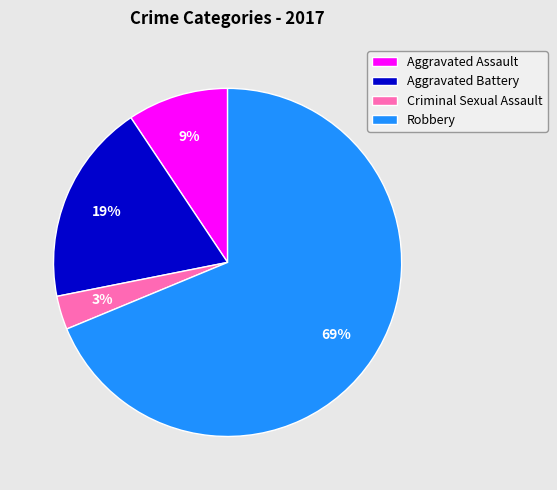

Do Criminal Sexual Assault and Aggravated Battery together represent more than half of the pie?

No